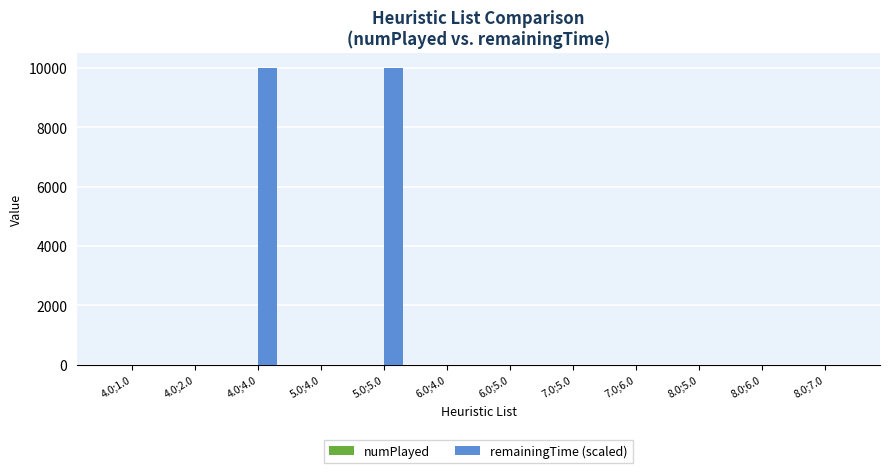

Which series has the largest total across all categories?

remainingTime (scaled)